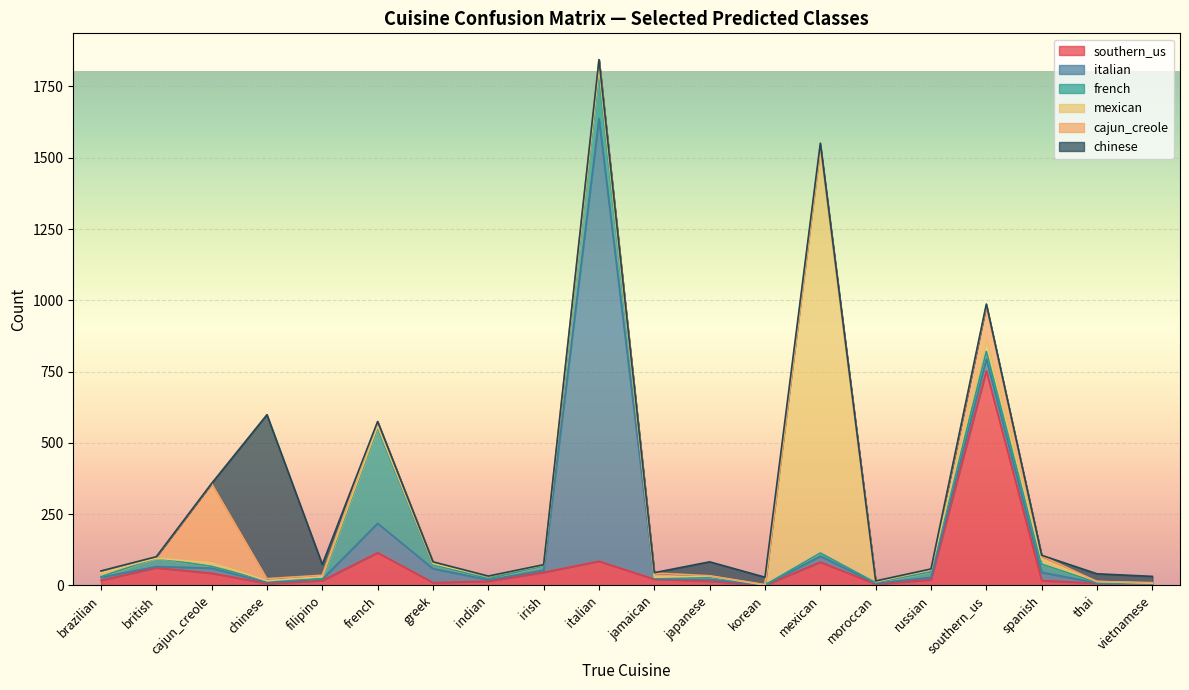

What is the sum of the french values at british and brazilian?

32